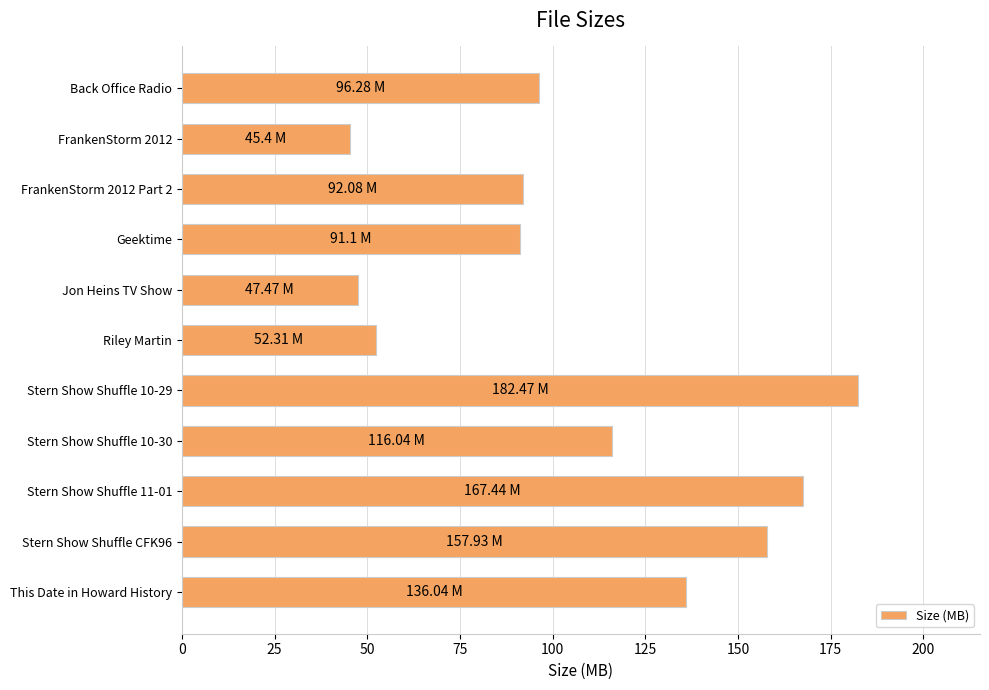

How many bars are there in total?

11